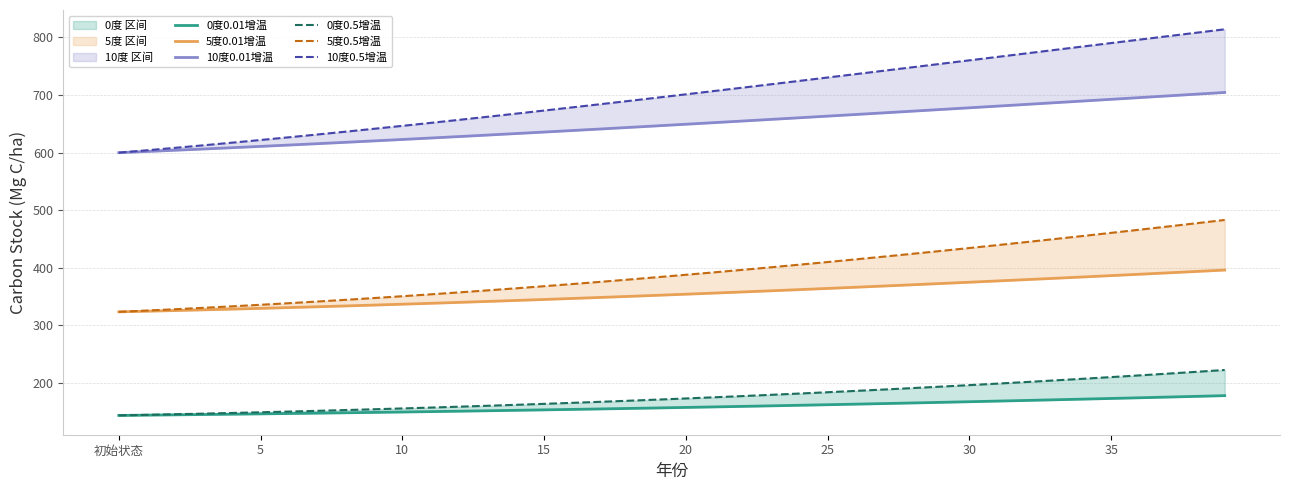

Which series has the largest total across all categories?

10度0.5增温